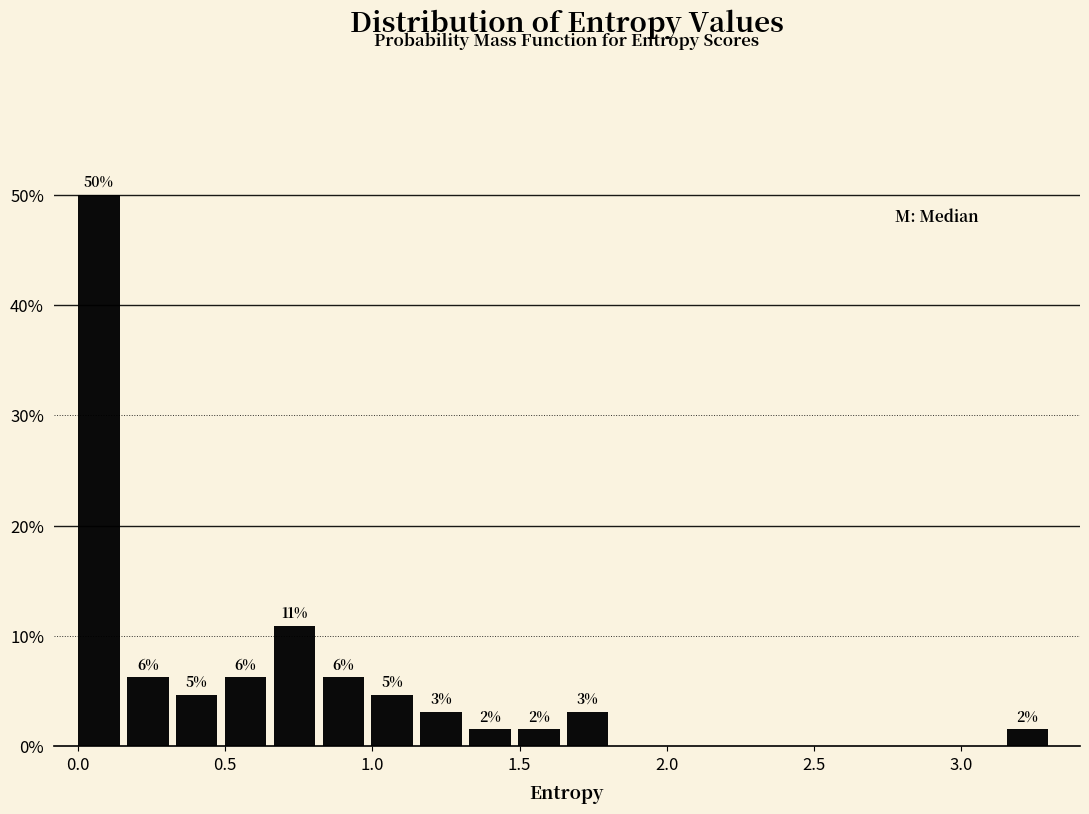

Read against the x-axis, roughly where is the centre of the tallest bar?

0.05